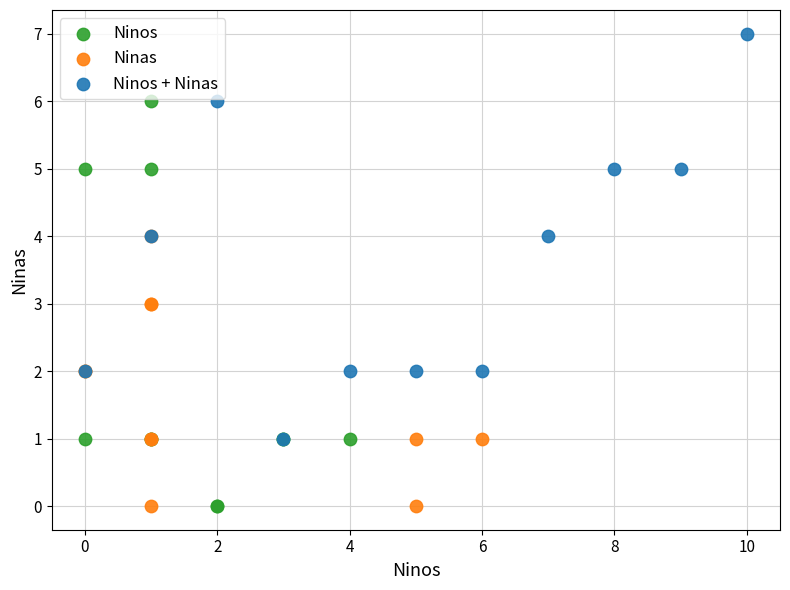

Which series reaches the maximum Y coordinate?

Ninos + Ninas